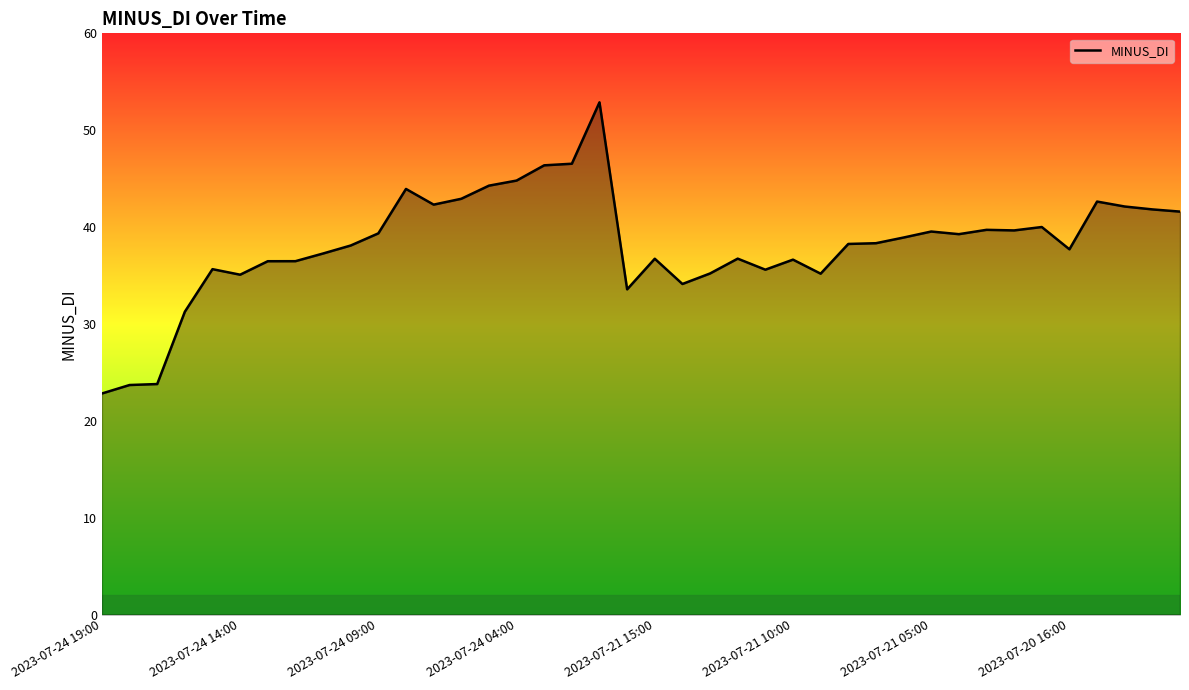

What is the difference between the maximum and minimum values?

30.1